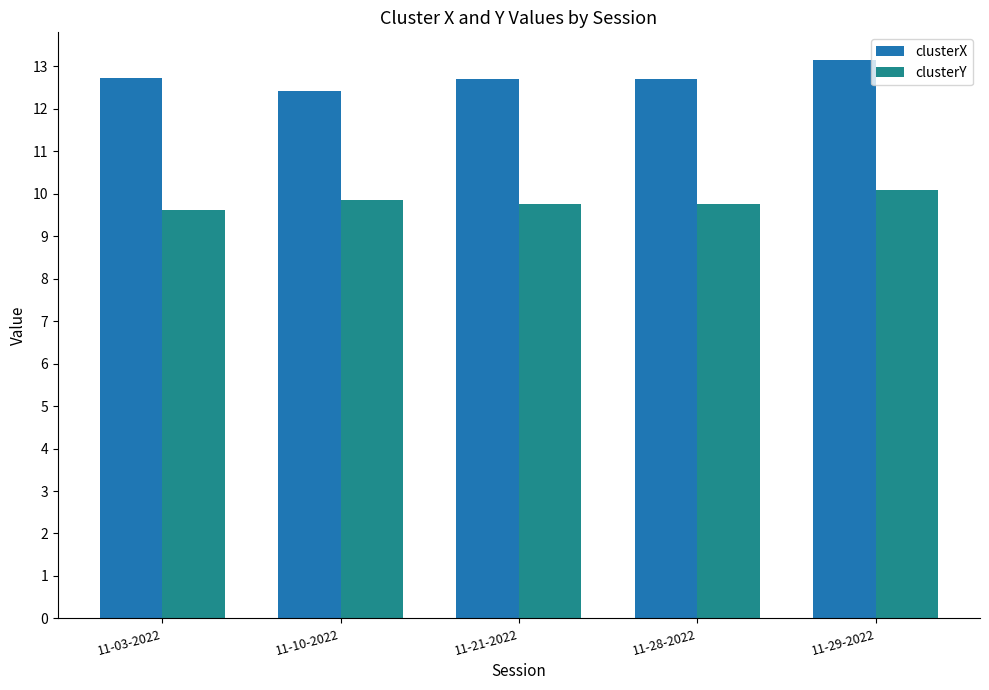

What are all the series names shown in the legend?

clusterX, clusterY